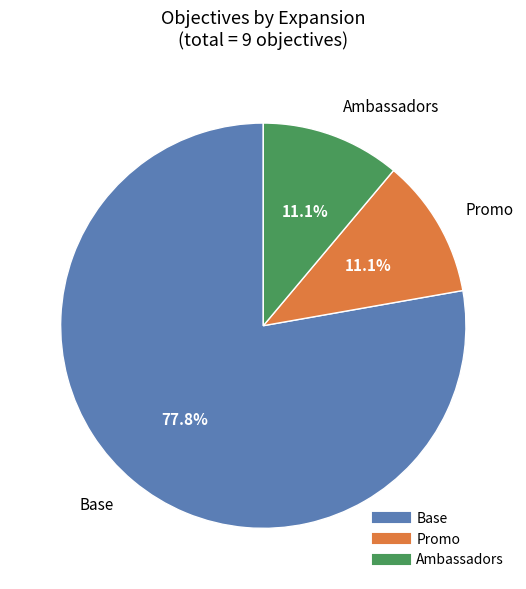

Is there any slice that represents more than half of the pie?

Yes